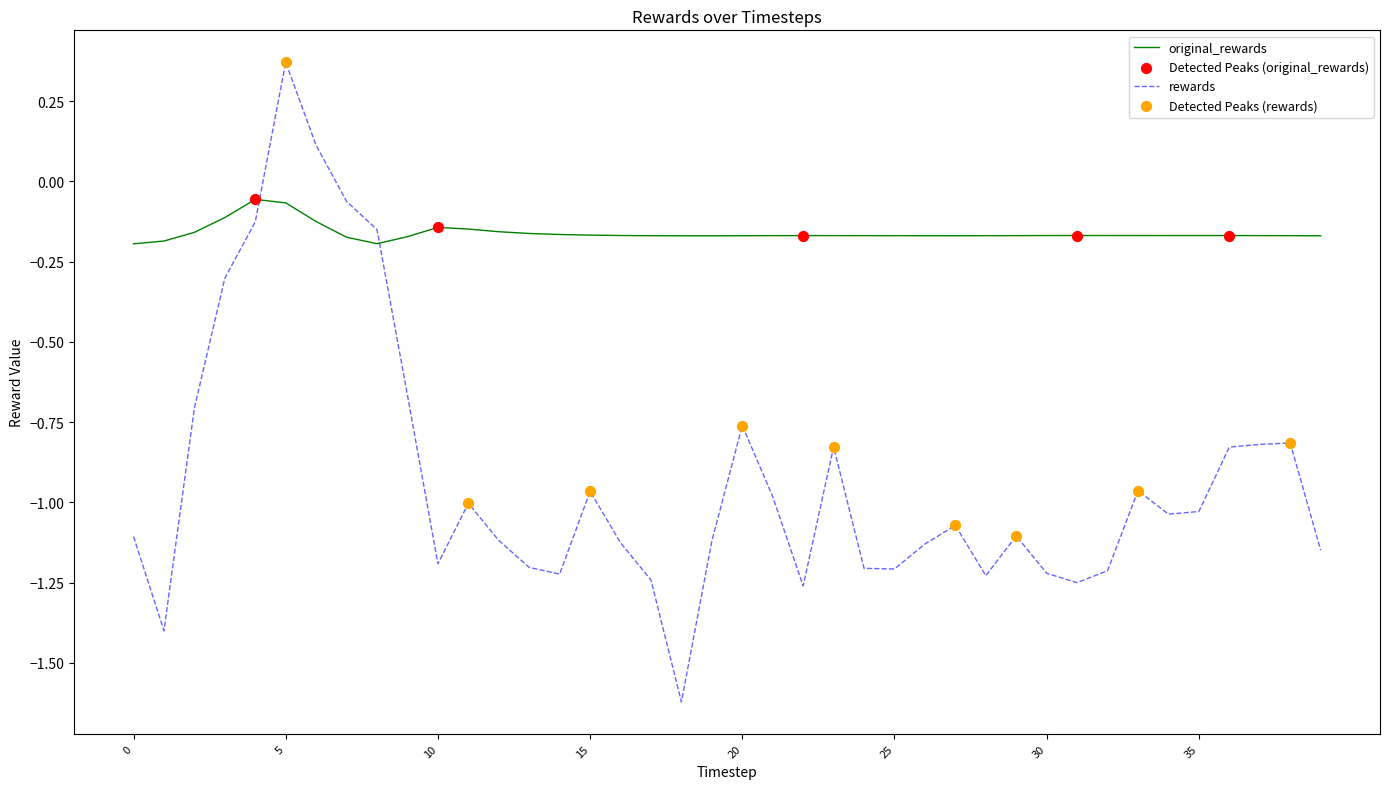

Which series has the widest spread of values?

rewards